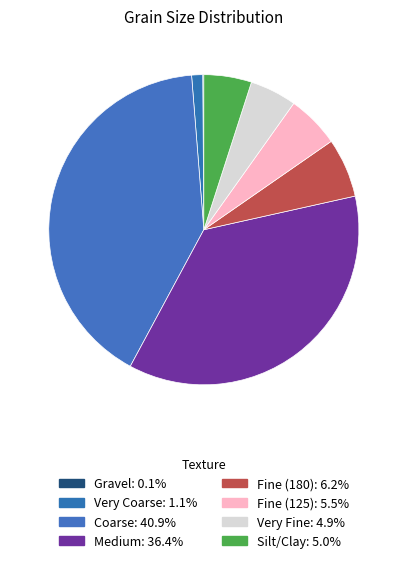

Does any single category account for the majority?

No